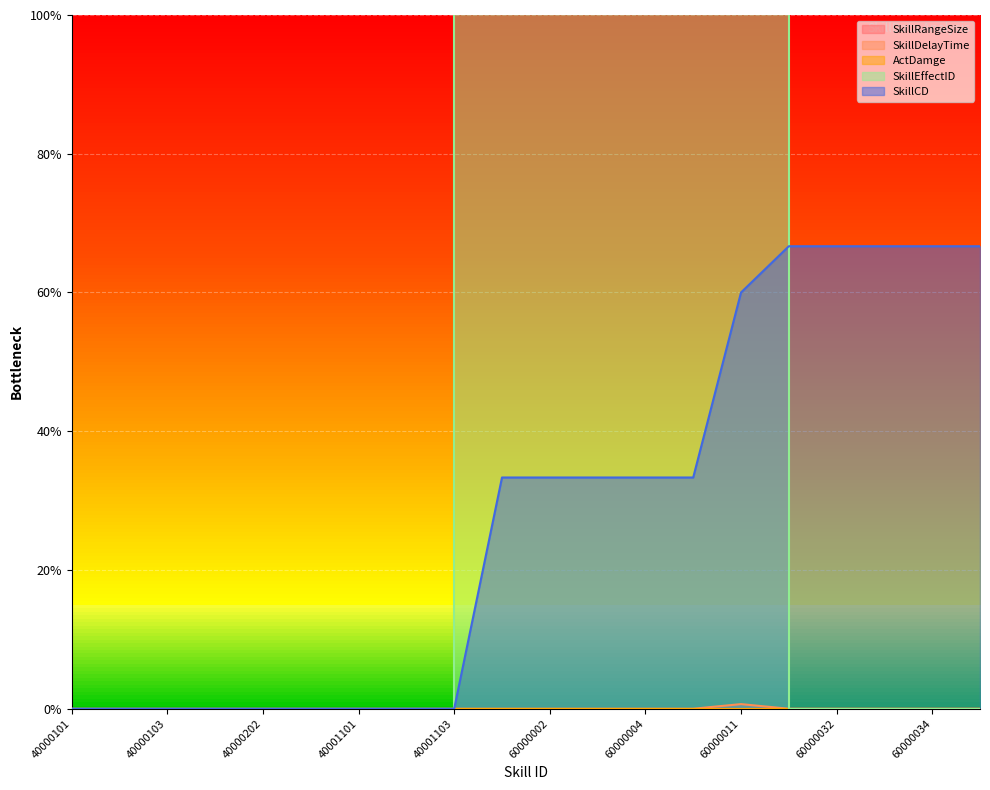

Between 60000002 and 60000004, which is larger?

60000002